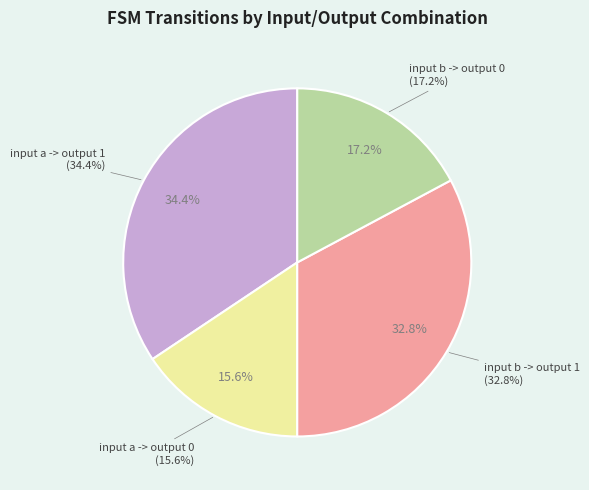

To the nearest percent, what portion does input b -> output 1 represent?

33%